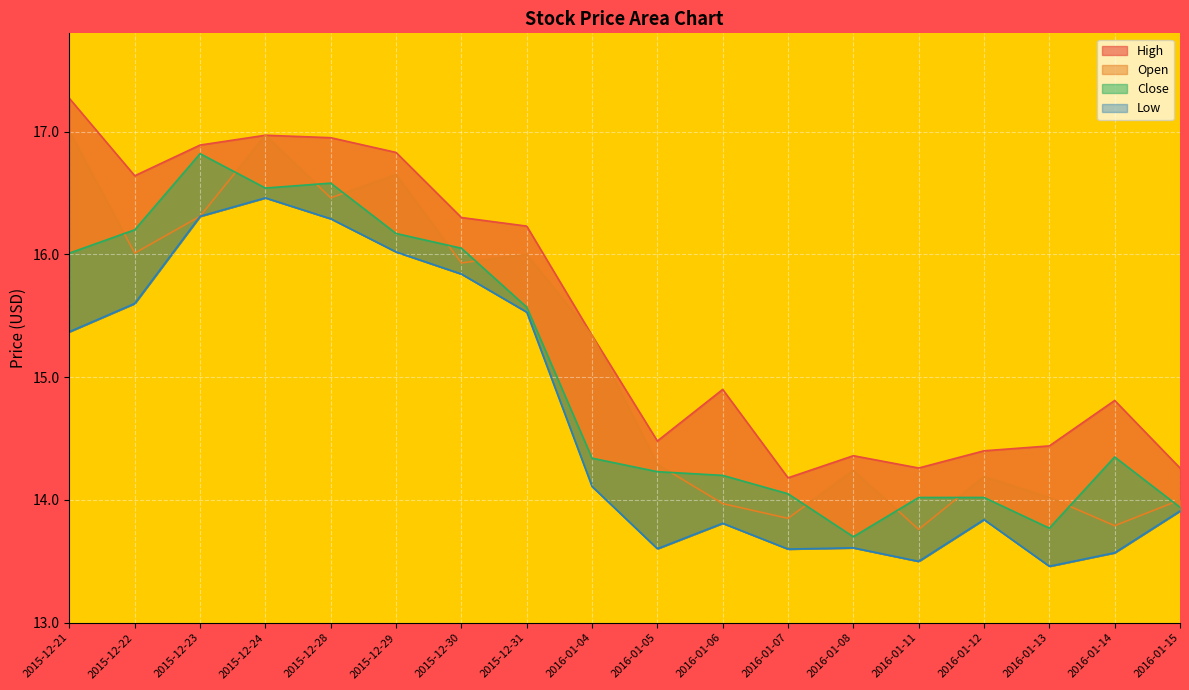

At which category is the sum across all series the highest?

2015-12-24